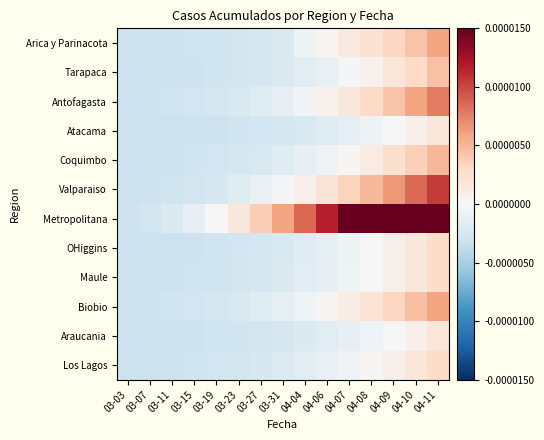

How many data points does each series have?

15